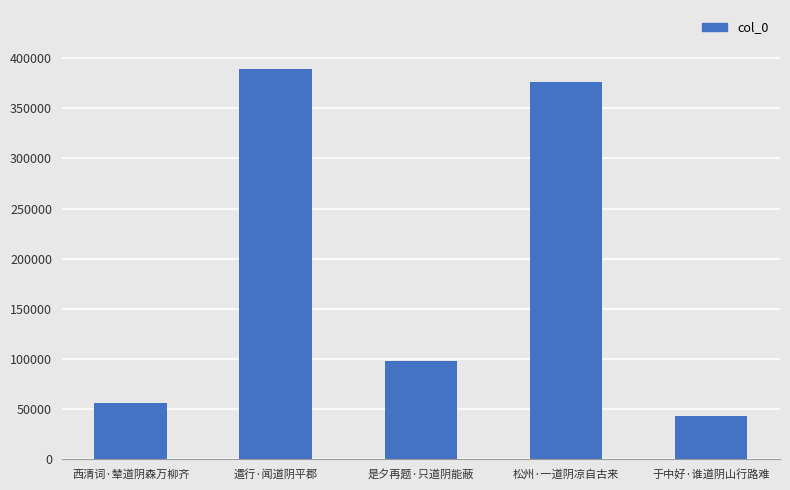

Where does the data first go above 97993?

遣行·闻道阴平郡